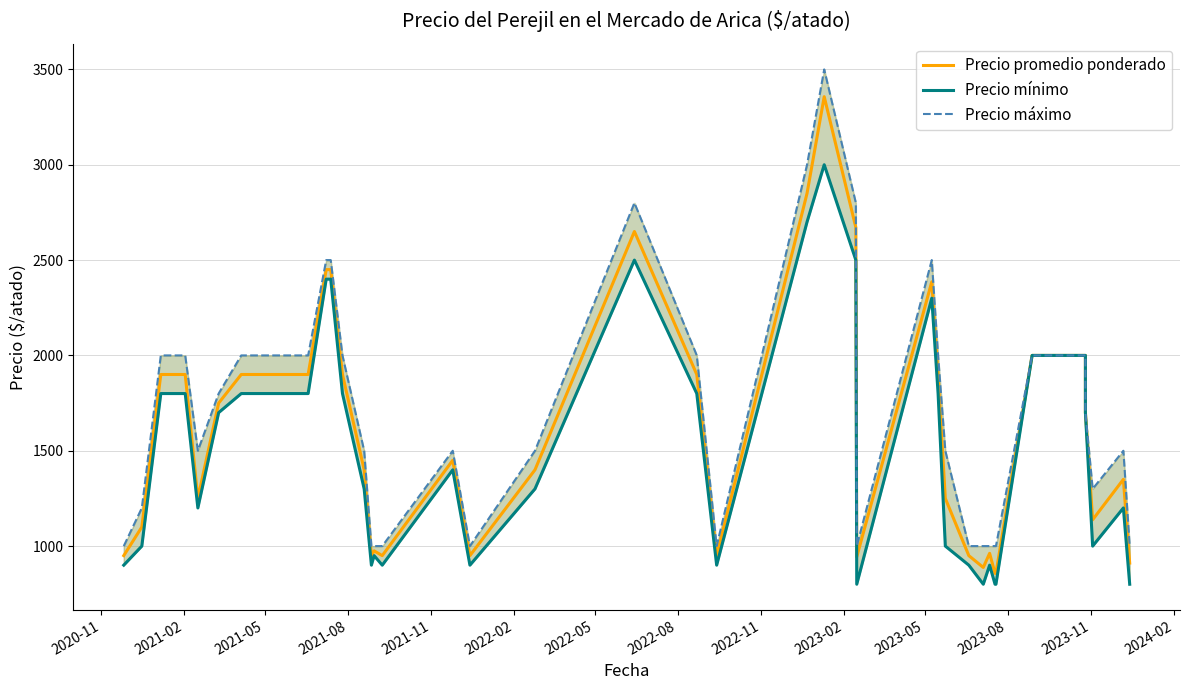

At how many categories does at least one series exceed 1577?

18